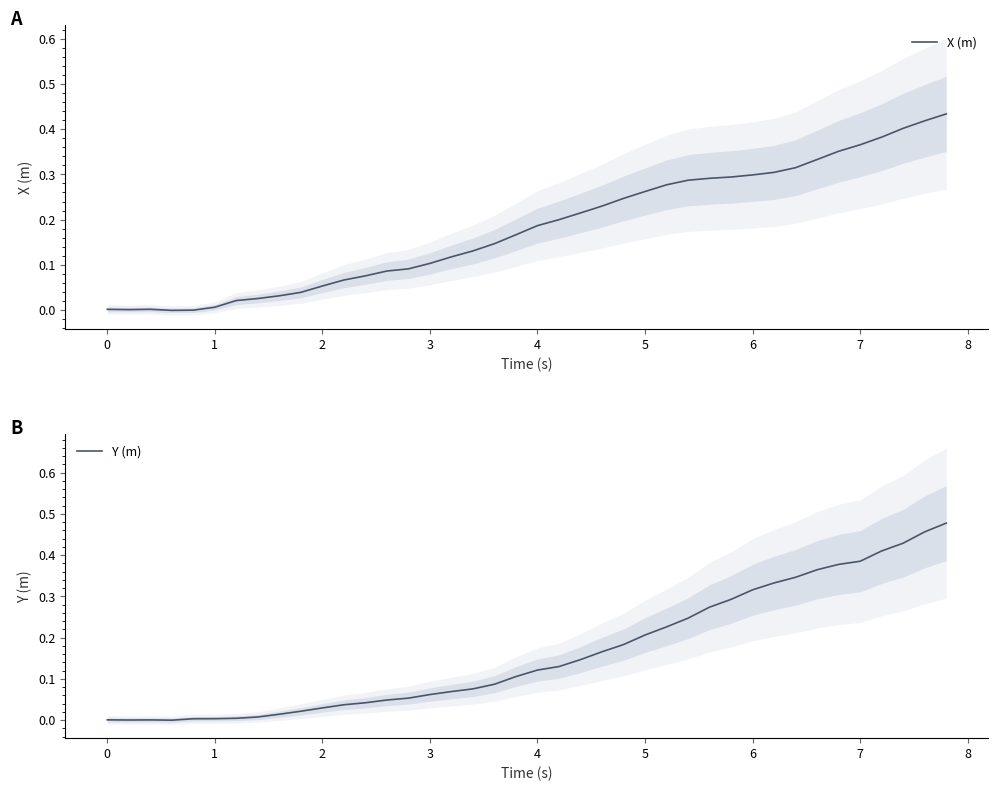

What are all the series names shown in the legend?

X (m), Y (m)